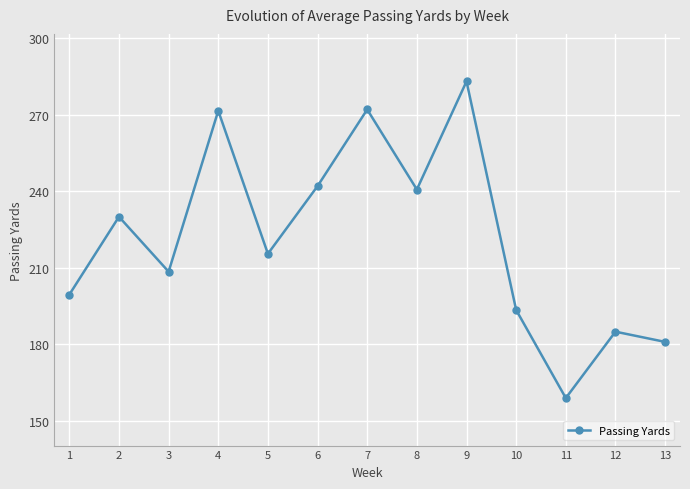

What is the value of the 4th point from the left?

271.5